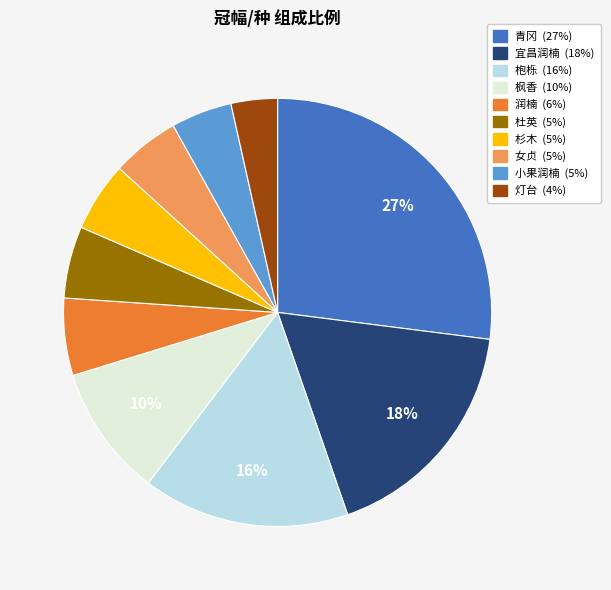

To the nearest percent, what is the average slice percentage?

10%